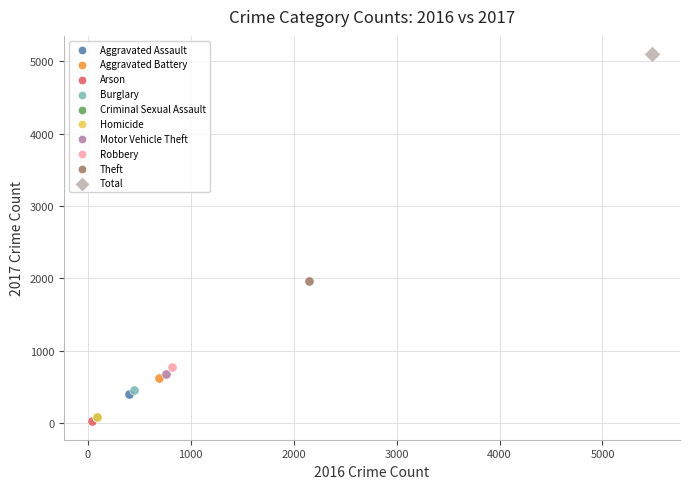

What are all the series names shown in the legend?

Aggravated Assault, Aggravated Battery, Arson, Burglary, Criminal Sexual Assault, Homicide, Motor Vehicle Theft, Robbery, Theft, Total